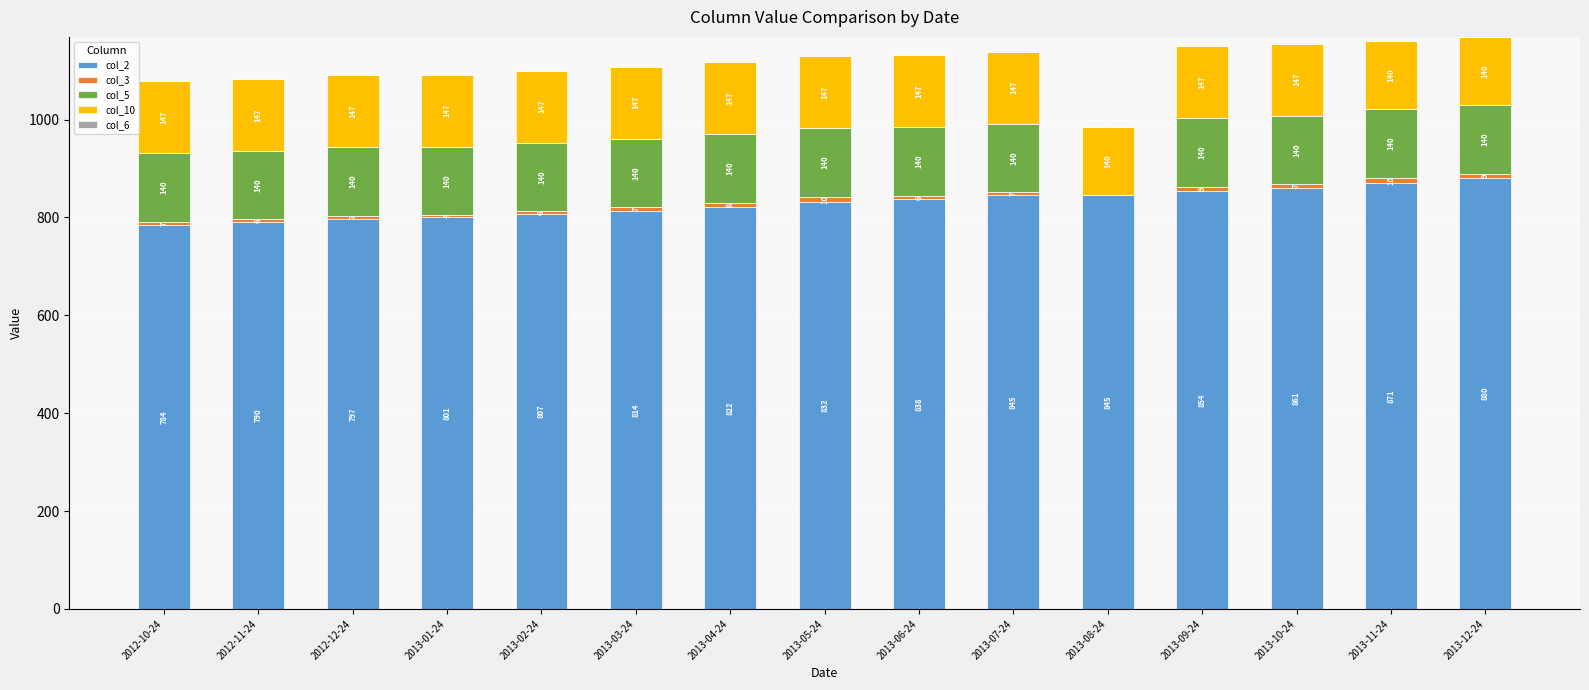

What is the total value across all series at 2013-08-24?

985